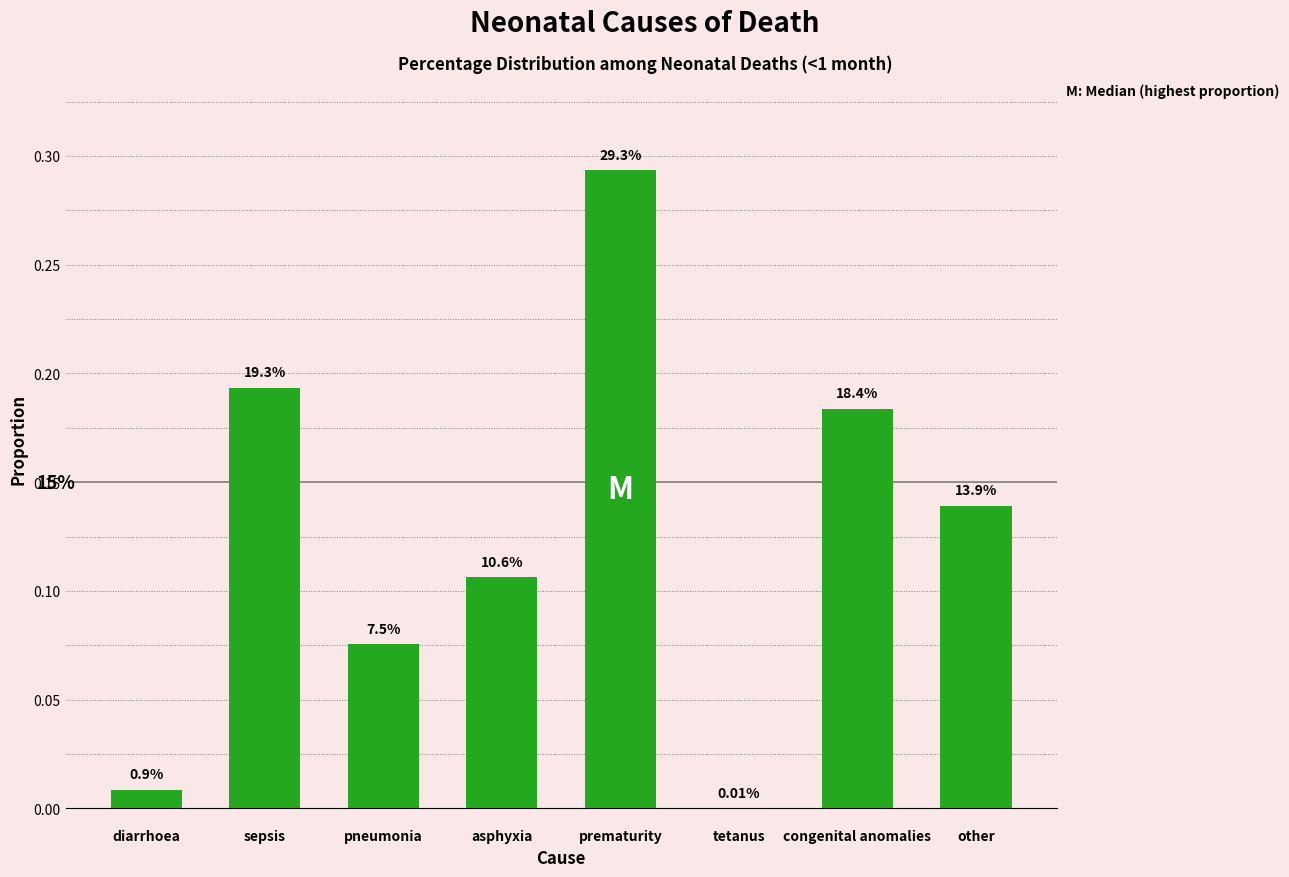

Are the bars horizontal?

No